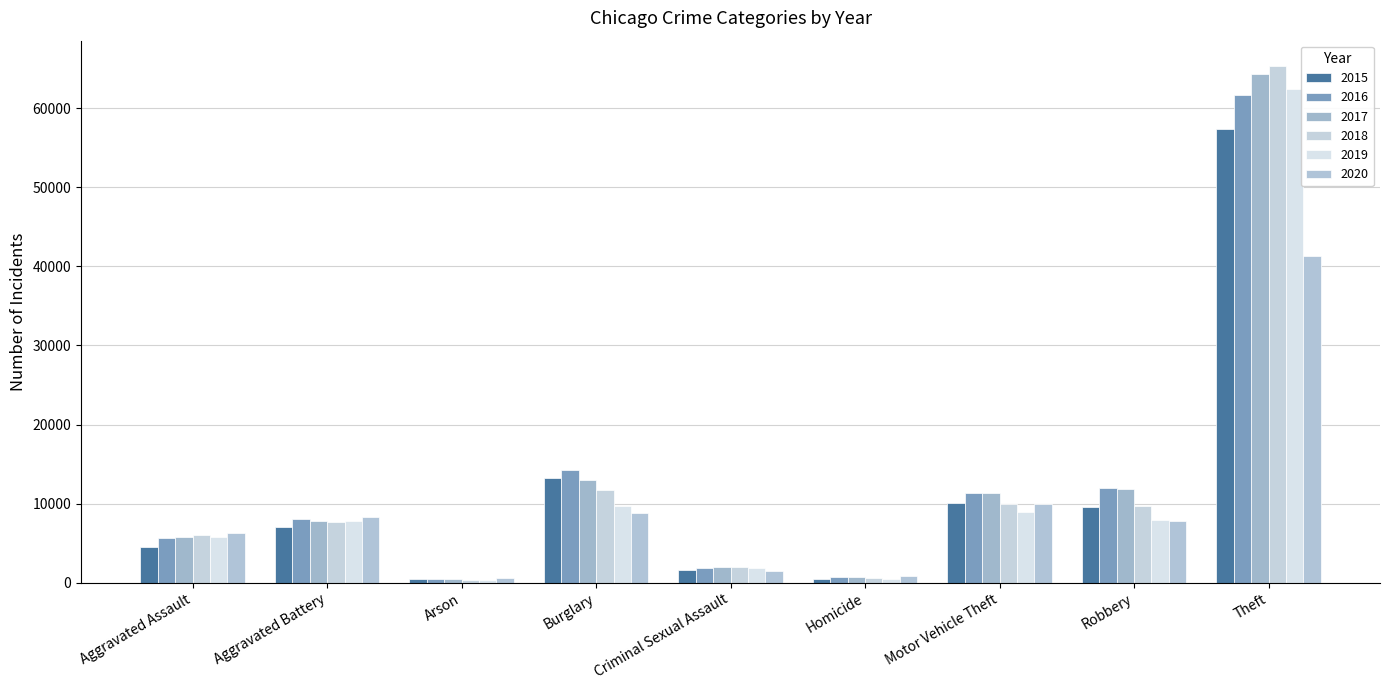

At which label does 2015 reach its peak?

Theft